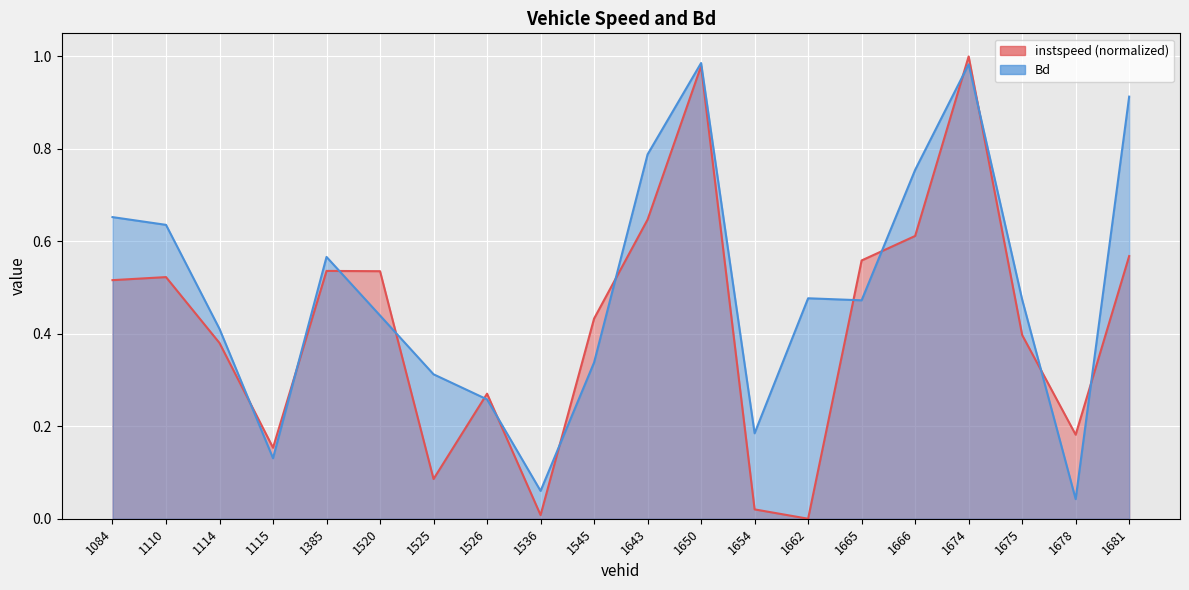

What is the average value of the instspeed series?

0.4